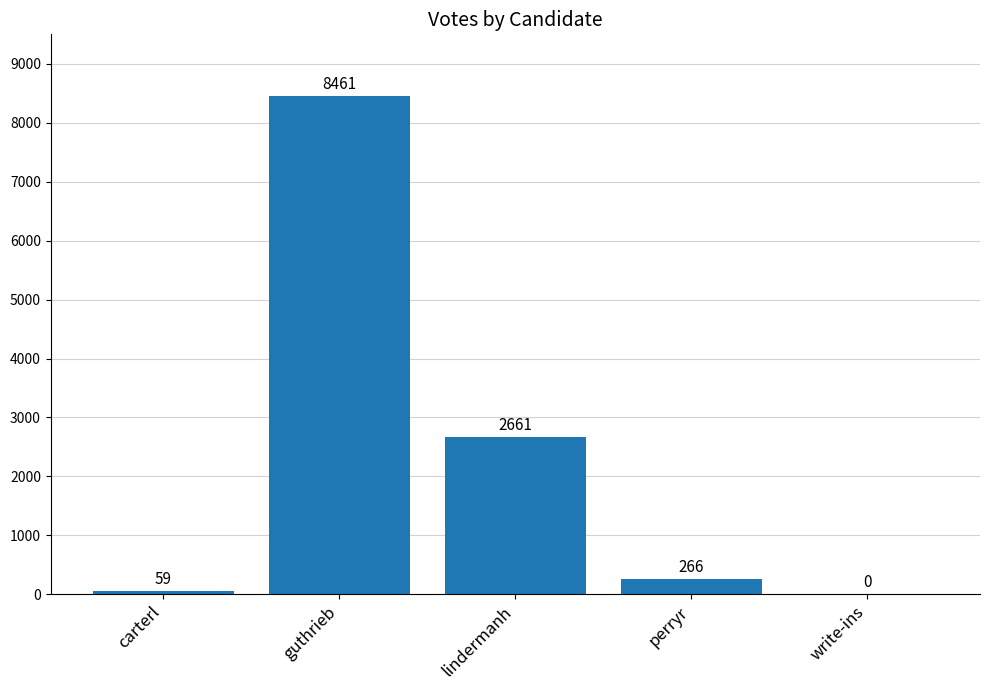

What value does the data have at carterl, to the nearest 100?

100